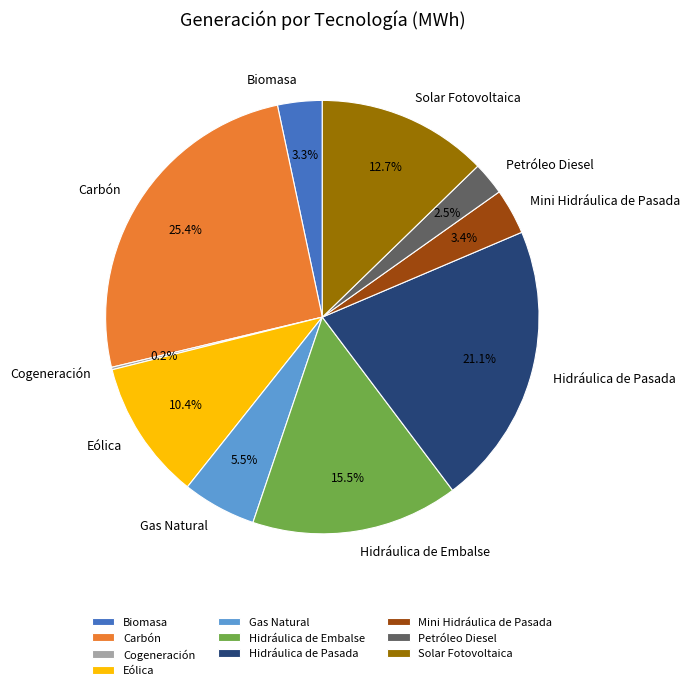

What percentage is the Eólica slice, to the nearest percent?

10%